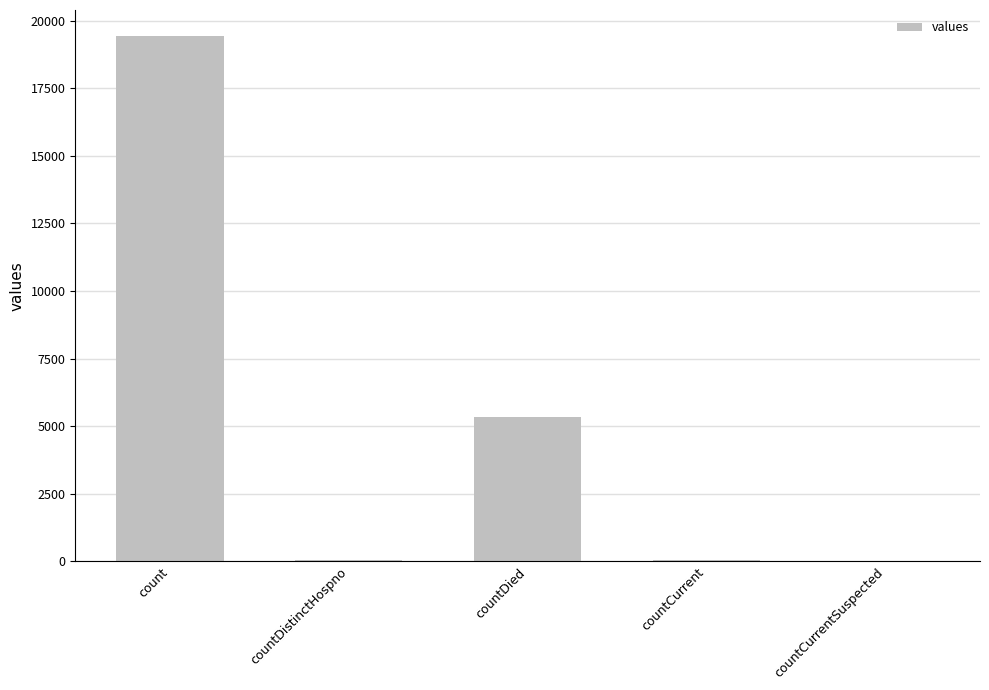

Where is the data nearest to the value 9710?

countDied